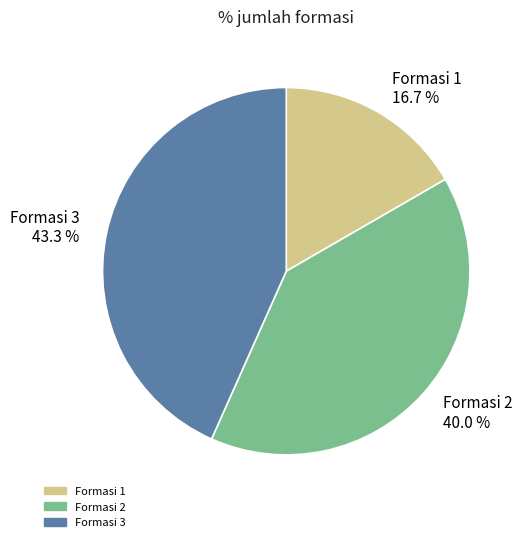

Rank the categories by value from lowest to highest.

Formasi 1, Formasi 2, Formasi 3